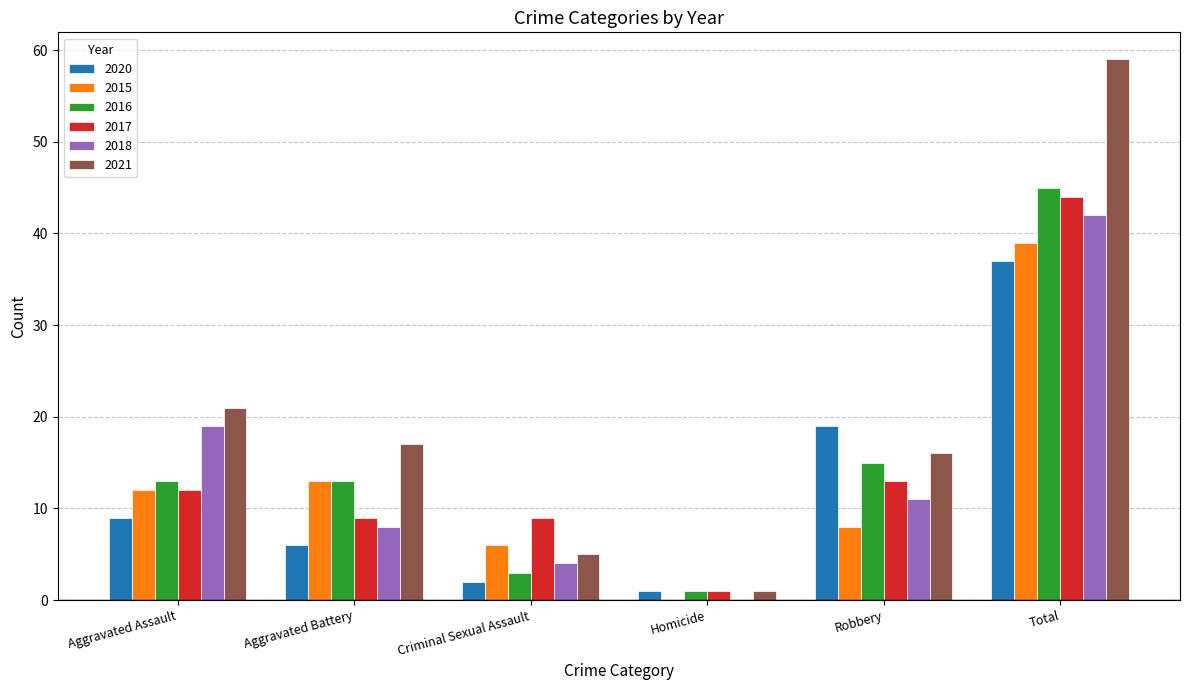

Which series has the largest total across all categories?

2021